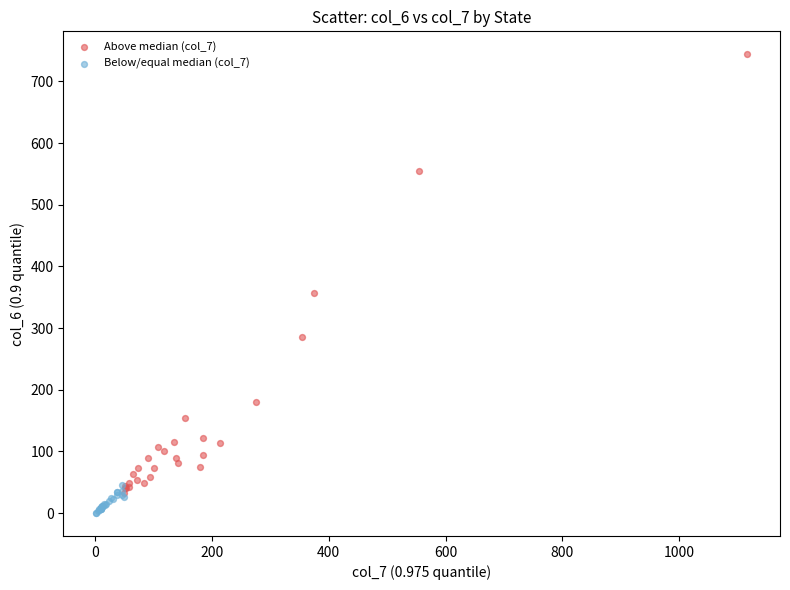

Which series contains the lowest Y value?

Below/equal median (col_7)